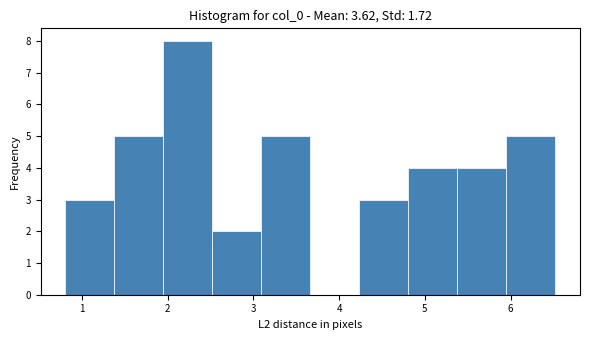

Reading left to right, list every bar in this chart as the range it spans on the x-axis followed by its height. Neither the bar edges nor the heights are printed on the chart, so give them approximately, as read against the axes.

0.8 to 1.4: 3
1.4 to 1.9: 5
1.9 to 2.5: 8
2.5 to 3.1: 2
3.1 to 3.7: 5
3.7 to 4.2: 0
4.2 to 4.8: 3
4.8 to 5.4: 4
5.4 to 6.0: 4
6.0 to 6.5: 5